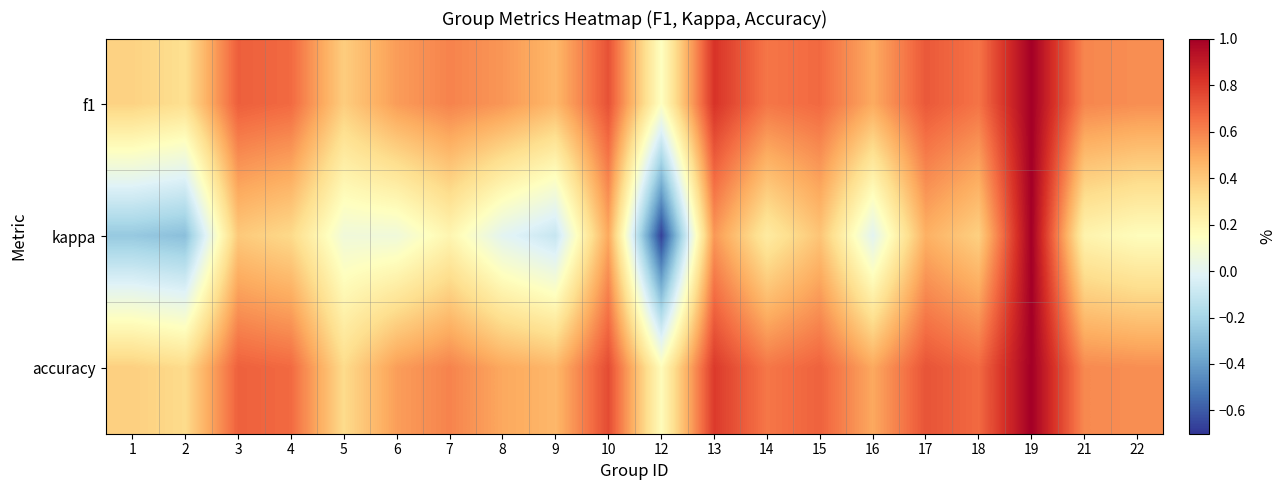

Reading left to right, extract all data points from this chart.

f1: 1=0.4	2=0.3	3=0.7	4=0.7	5=0.4	6=0.5	7=0.6	8=0.5	9=0.5	10=0.7	12=0.1	13=0.8	14=0.6	15=0.7	16=0.5	17=0.7	18=0.6	19=1.0	21=0.6	22=0.6
kappa: 1=-0.2	2=-0.3	3=0.4	4=0.3	5=0.1	6=0.1	7=0.2	8=0.0	9=-0.1	10=0.5	12=-0.7	13=0.5	14=0.3	15=0.4	16=0.0	17=0.5	18=0.4	19=1.0	21=0.2	22=0.2
accuracy: 1=0.4	2=0.3	3=0.7	4=0.7	5=0.3	6=0.5	7=0.6	8=0.5	9=0.5	10=0.8	12=0.2	13=0.8	14=0.6	15=0.7	16=0.5	17=0.7	18=0.7	19=1.0	21=0.6	22=0.6